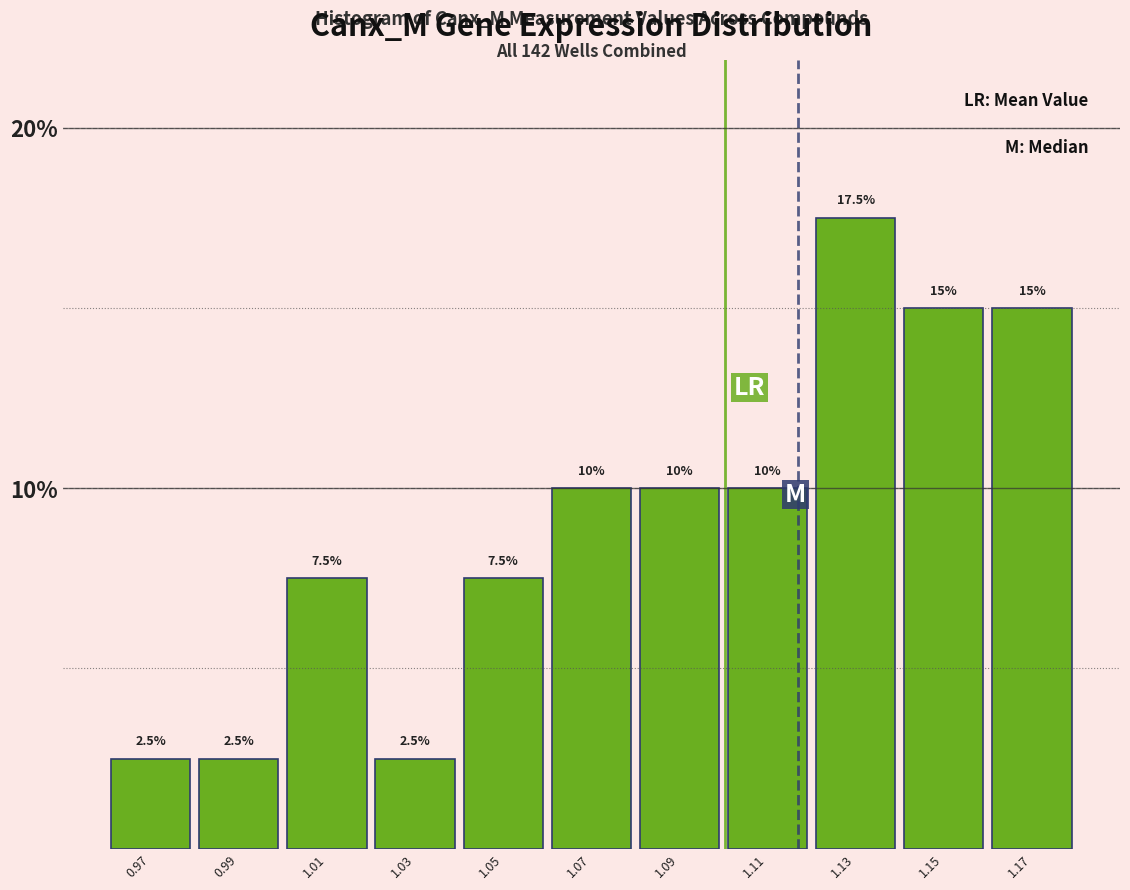

Reading left to right, transcribe this chart: for each bar, give the range it covers on the x-axis and its height.

0.96 to 0.98: 2.5
0.98 to 1.00: 2.5
1.00 to 1.02: 7.5
1.02 to 1.04: 2.5
1.04 to 1.06: 7.5
1.06 to 1.08: 10.0
1.08 to 1.10: 10.0
1.10 to 1.12: 10.0
1.12 to 1.14: 17.5
1.14 to 1.16: 15.0
1.16 to 1.18: 15.0